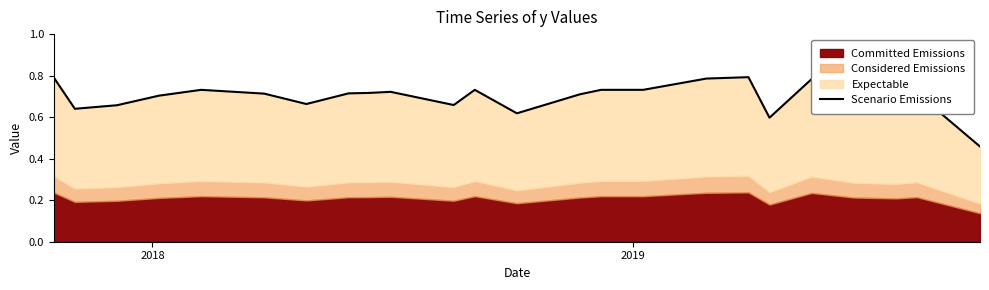

Is it true that the value at 9 is 1.2?

False